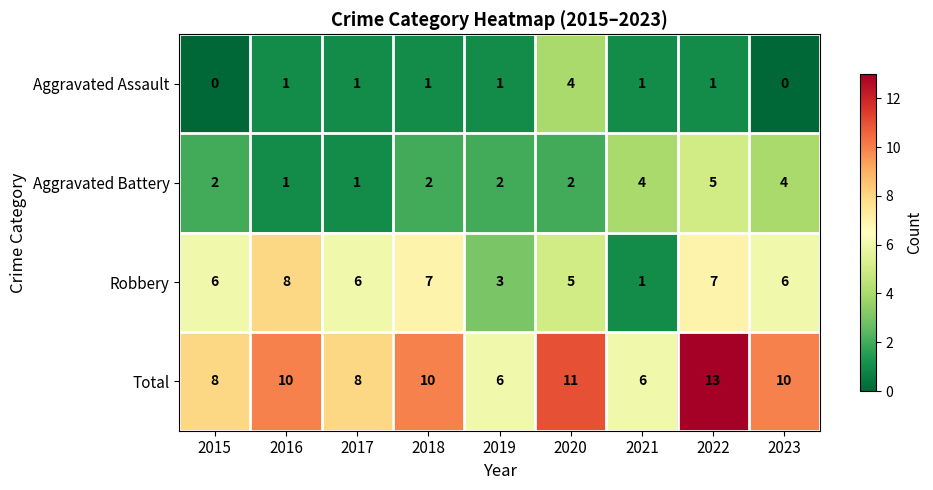

At which label does Aggravated Battery reach its peak?

2022